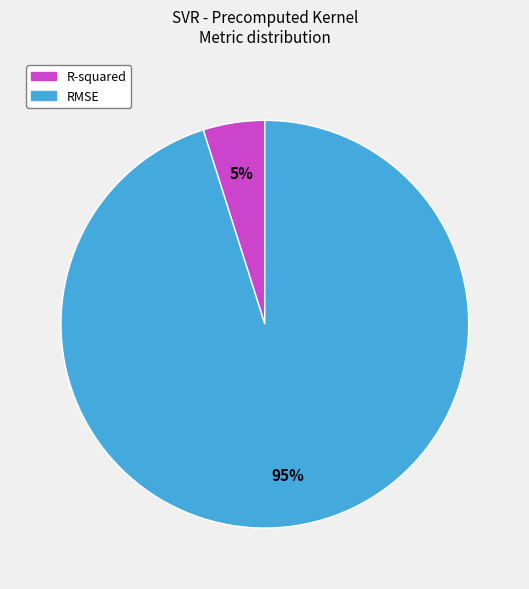

True or false: RMSE accounts for 86% of the total.

False